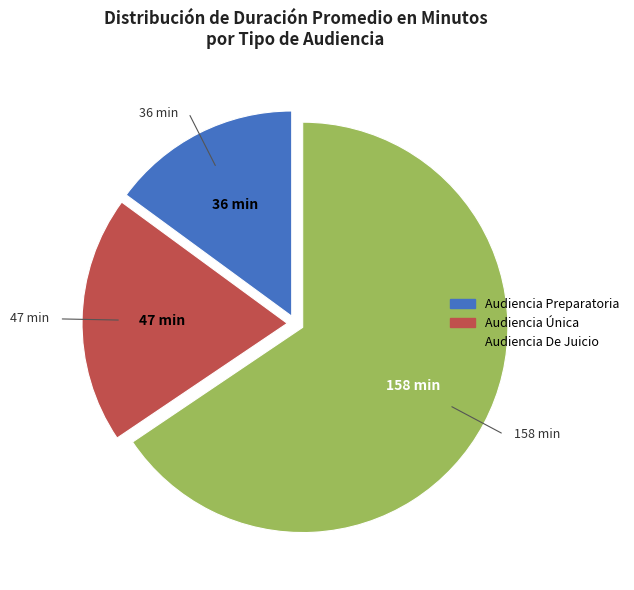

Do Audiencia De Juicio and Audiencia Preparatoria together represent more than half of the pie?

Yes